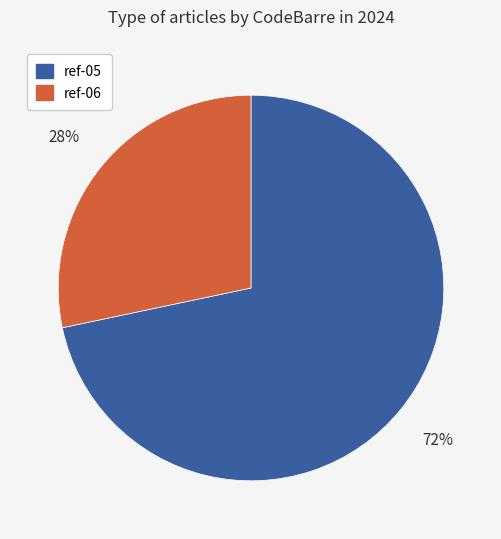

Which slice represents more than half of the pie?

ref-05